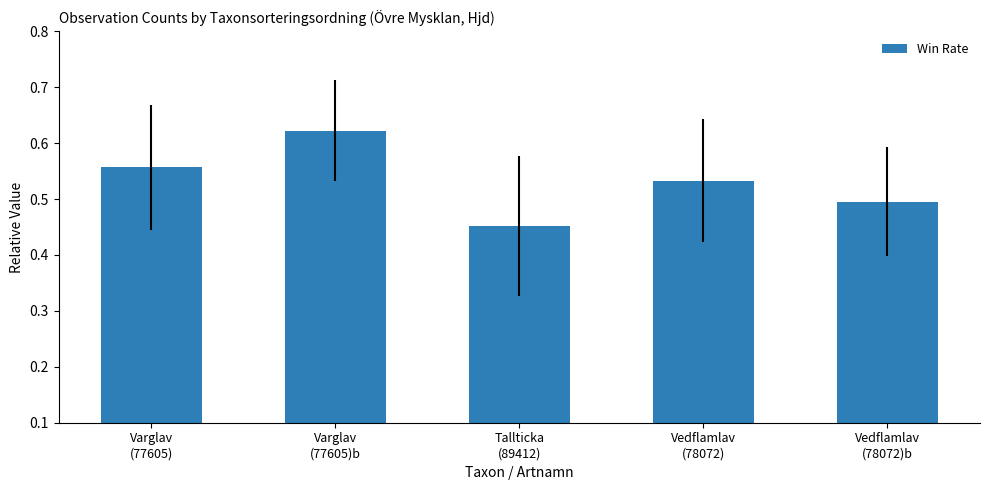

Count the values in the range 0 to 1.

5